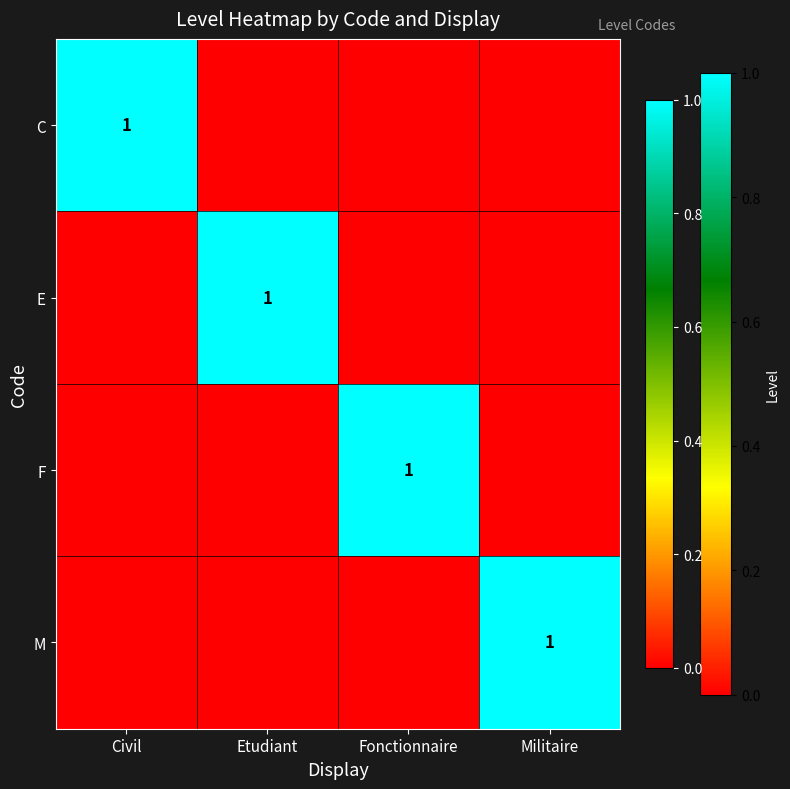

The value of C at Civil is 0. True or false?

False